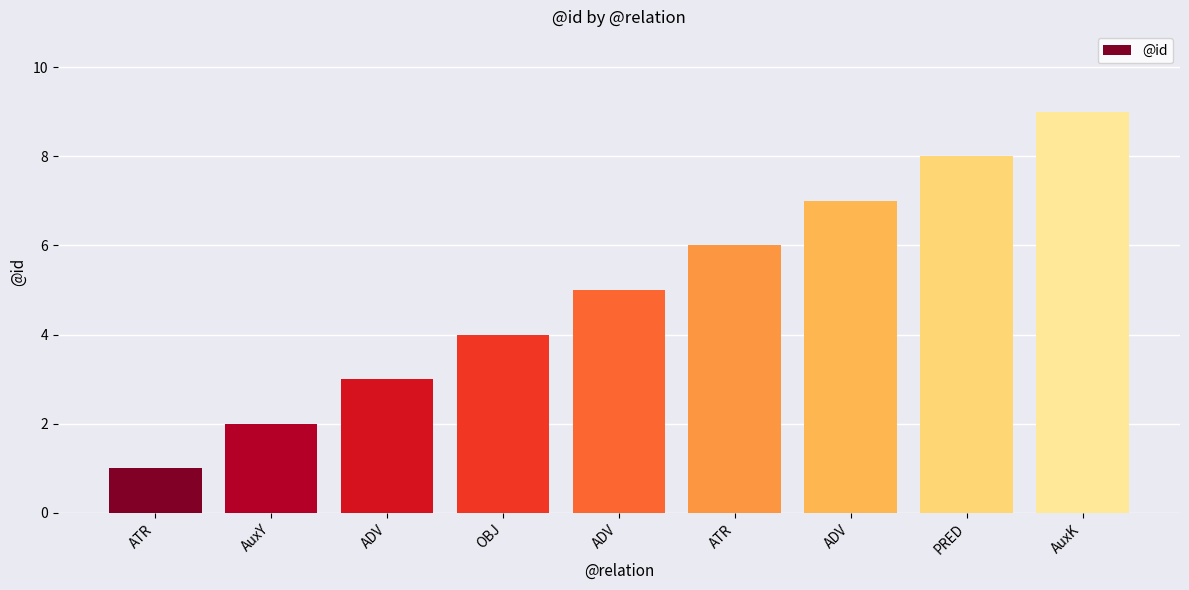

How many data points are less than 5?

4